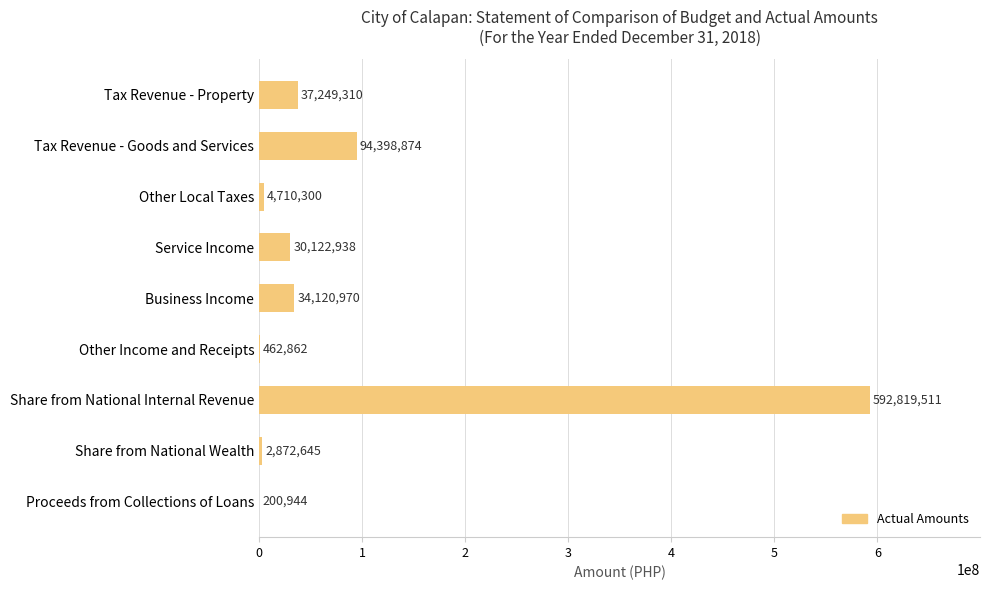

What is the average value?

88550928.1